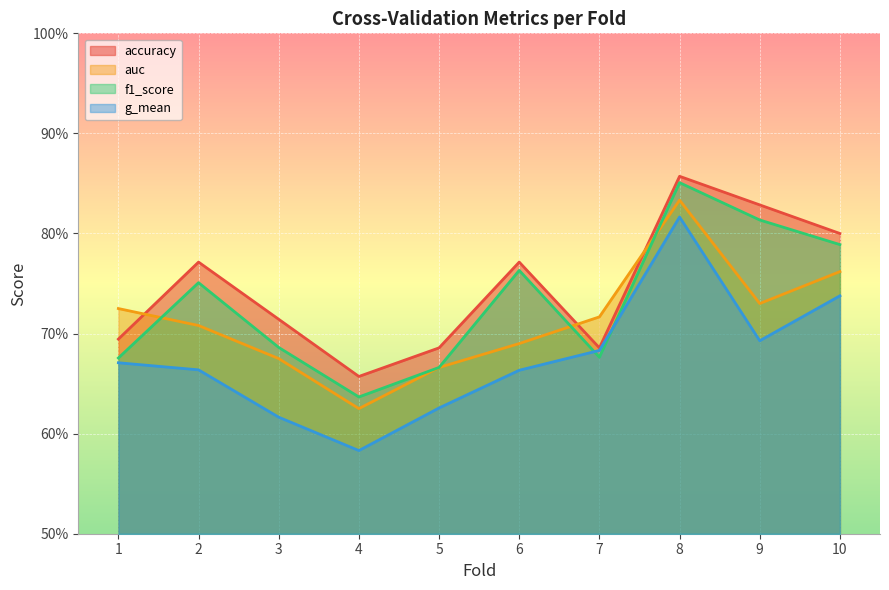

Which series has the widest spread of values?

g_mean